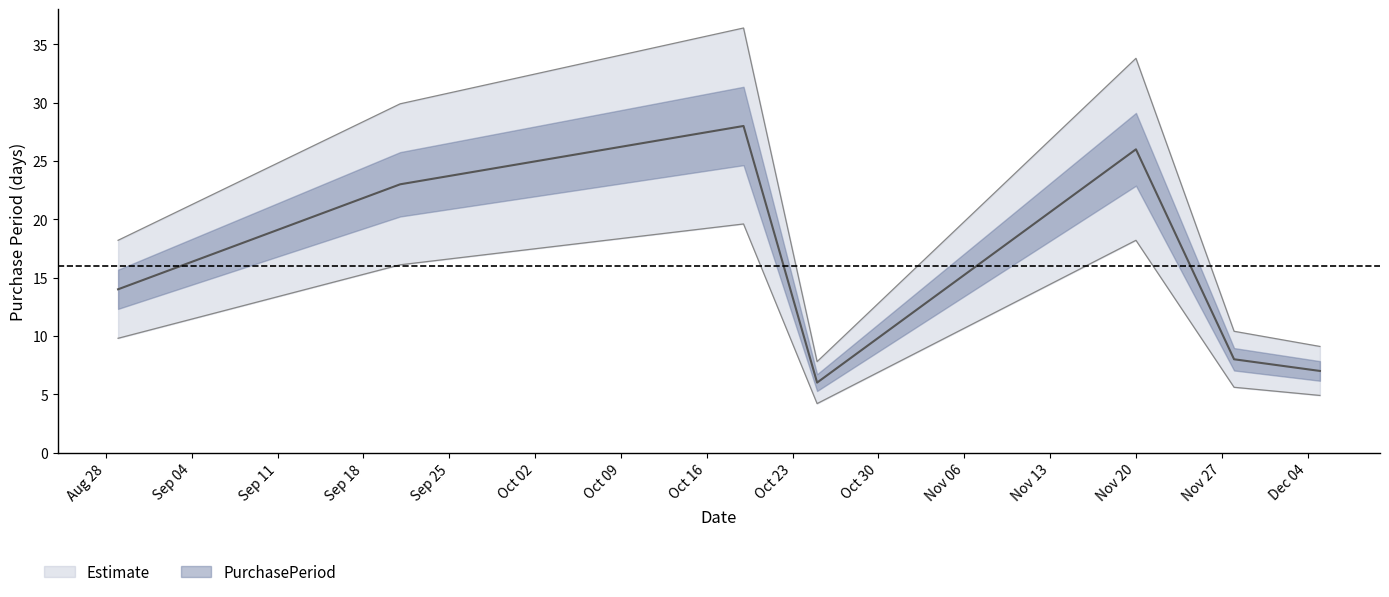

Rank the categories by value from highest to lowest.

2017-10-19, 2017-11-20, 2017-09-21, 2017-08-29, 2017-11-28, 2017-12-05, 2017-10-25